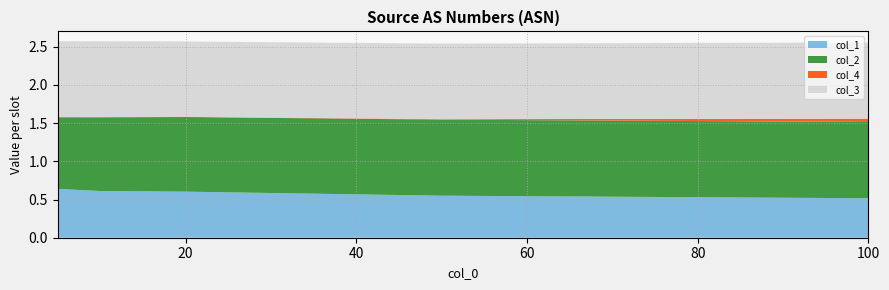

Reading left to right, extract all data points from this chart.

col_1: 5=0.6	10=0.6	20=0.6	50=0.6	100=0.5
col_2: 5=0.9	10=1.0	20=1.0	50=1.0	100=1.0
col_4: 5=0.0	10=0.0	20=0.0	50=0.0	100=0.0
col_3: 5=1.0	10=1.0	20=1.0	50=1.0	100=1.0